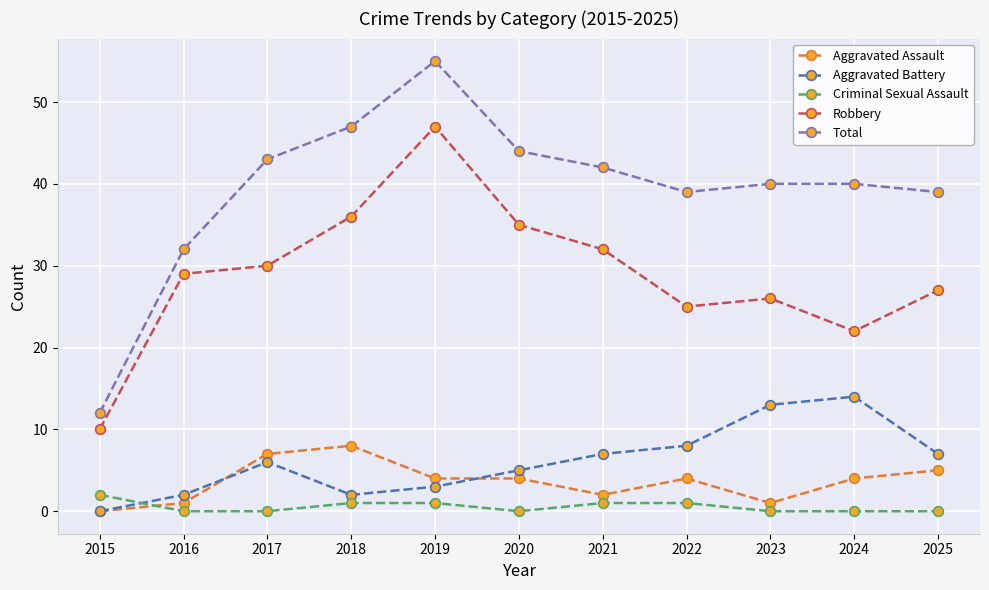

Reading right to left, transcribe all the data shown in this chart.

Aggravated Assault: 2025=5	2024=4	2023=1	2022=4	2021=2	2020=4	2019=4	2018=8	2017=7	2016=1	2015=0
Aggravated Battery: 2025=7	2024=14	2023=13	2022=8	2021=7	2020=5	2019=3	2018=2	2017=6	2016=2	2015=0
Criminal Sexual Assault: 2025=0	2024=0	2023=0	2022=1	2021=1	2020=0	2019=1	2018=1	2017=0	2016=0	2015=2
Robbery: 2025=27	2024=22	2023=26	2022=25	2021=32	2020=35	2019=47	2018=36	2017=30	2016=29	2015=10
Total: 2025=39	2024=40	2023=40	2022=39	2021=42	2020=44	2019=55	2018=47	2017=43	2016=32	2015=12